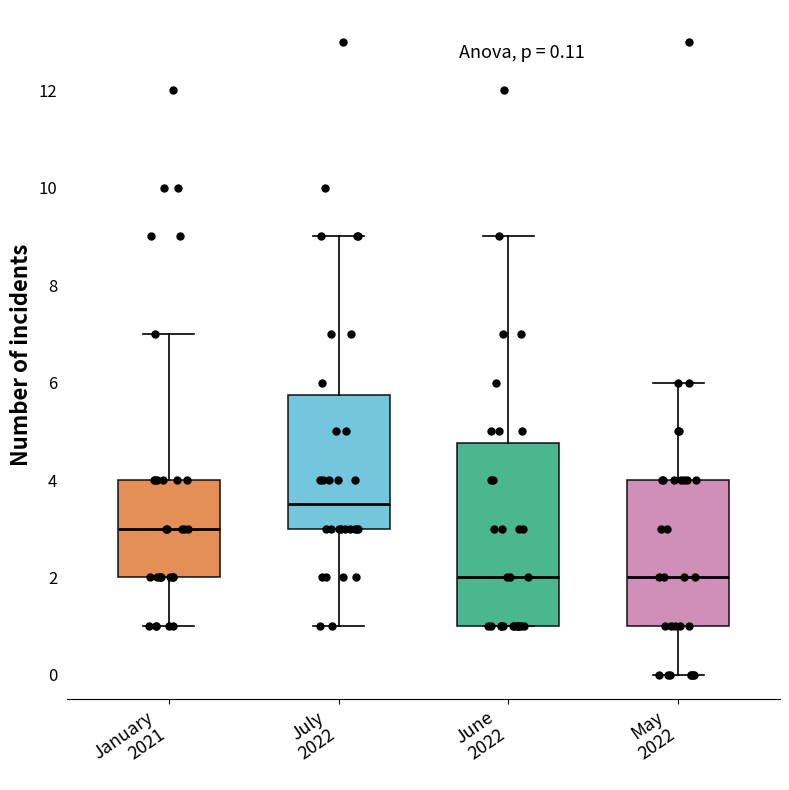

Comparing the boxes themselves (not the whiskers), which one is the tallest?

June 2022